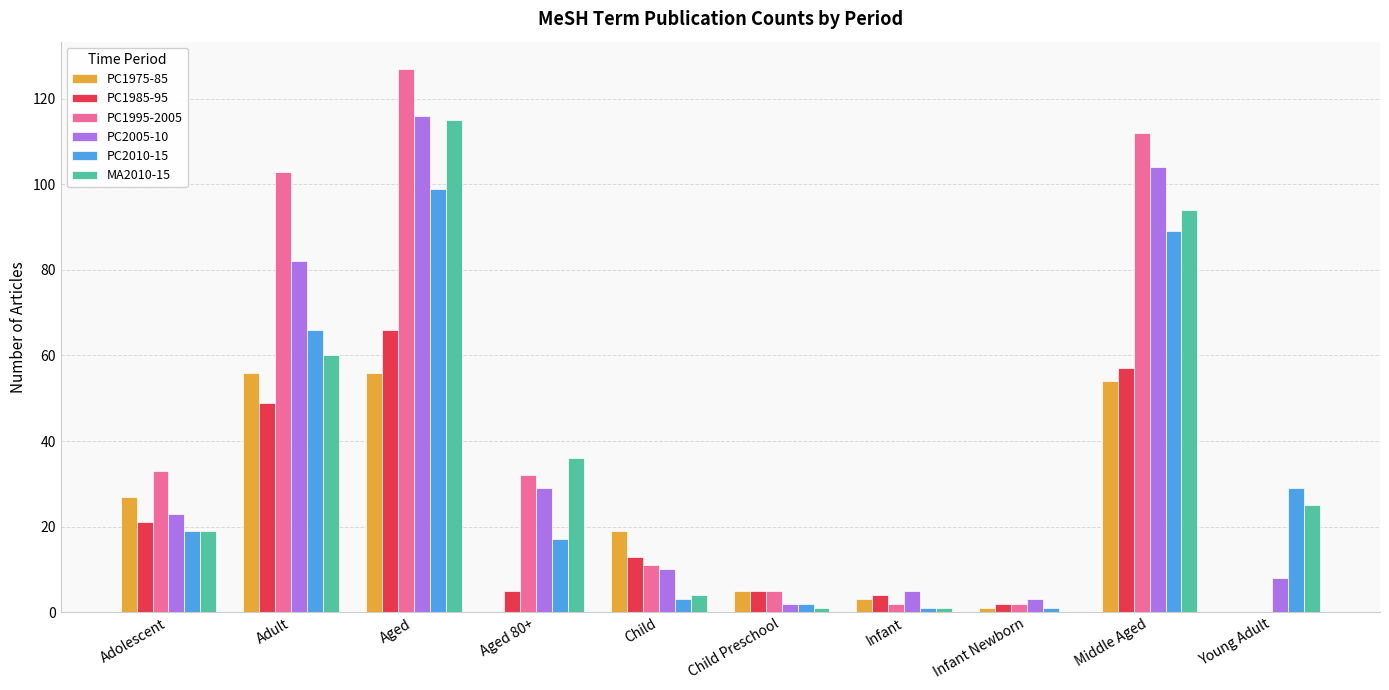

The value of MA2010-15 at Middle Aged is 94. True or false?

True